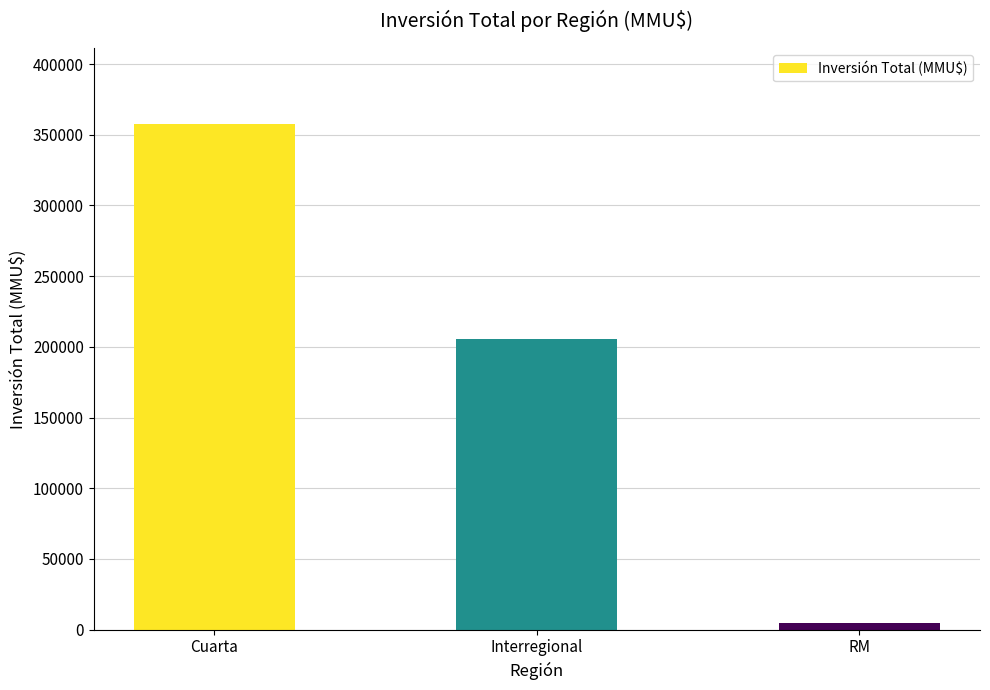

What is the change in value from Cuarta to Interregional?

-152335